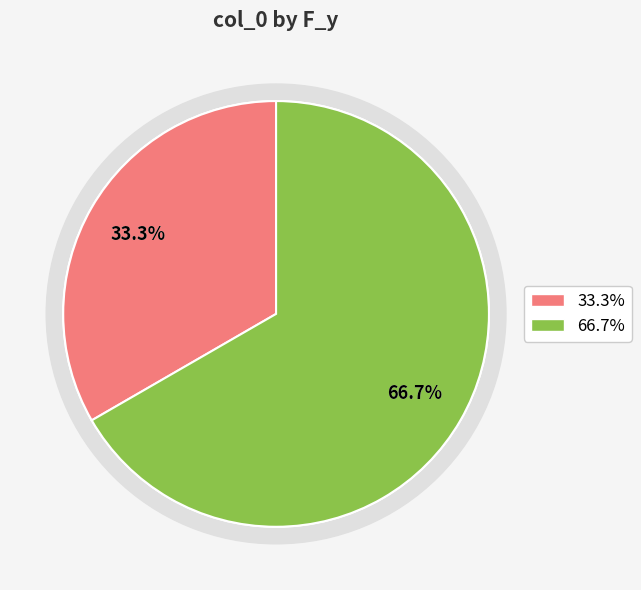

To the nearest percent, what is the combined percentage of -5 and 5?

100%